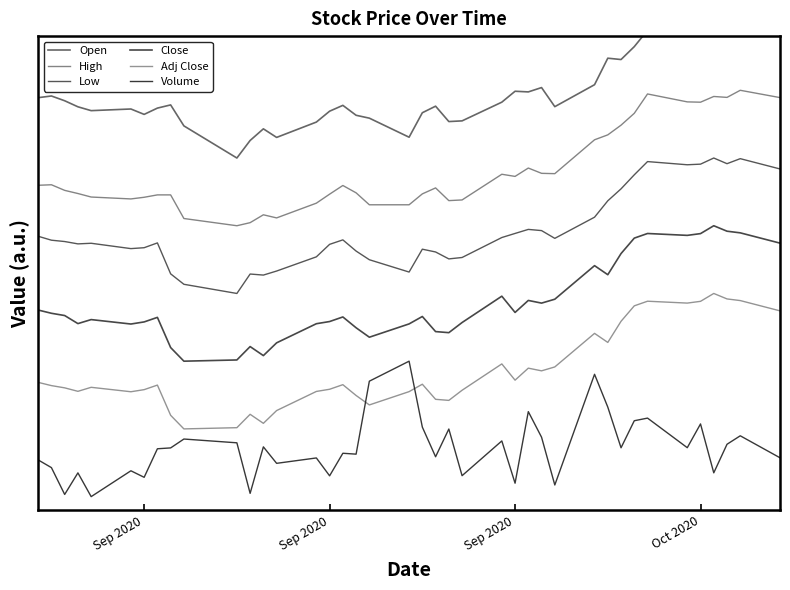

The value of Open at 19 is 1.1. True or false?

False